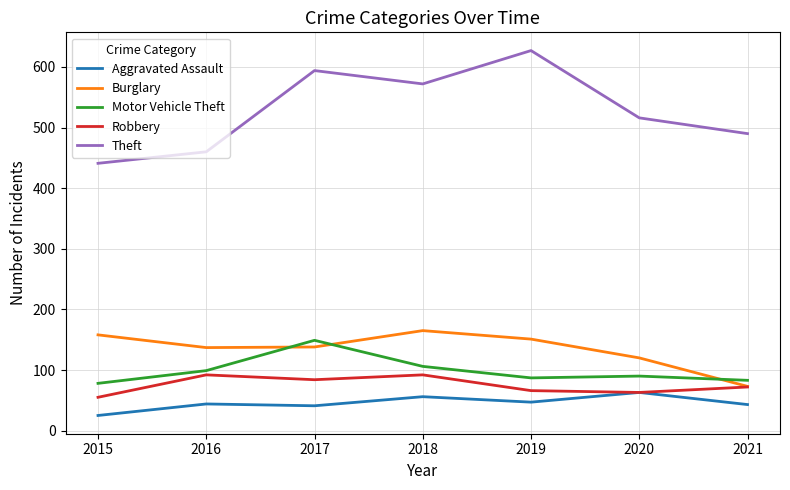

How many interior local valleys does the Robbery series have?

2